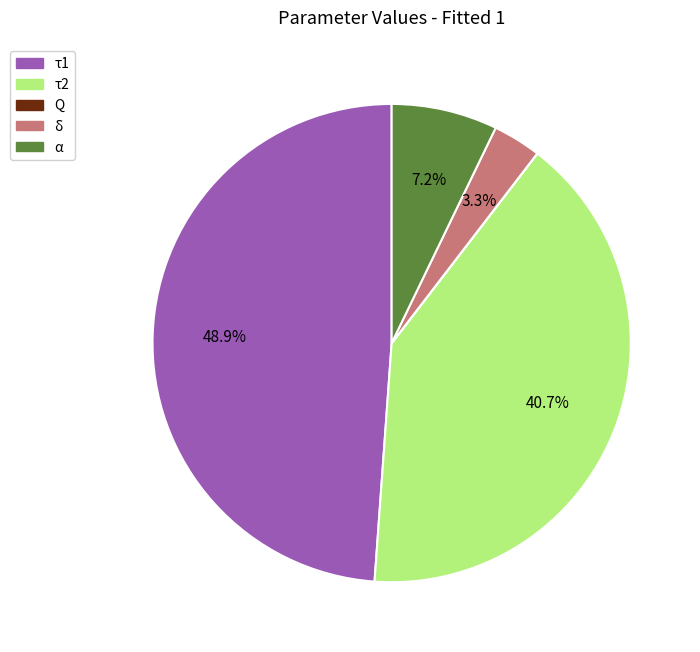

To the nearest percent, what portion does δ represent?

3%